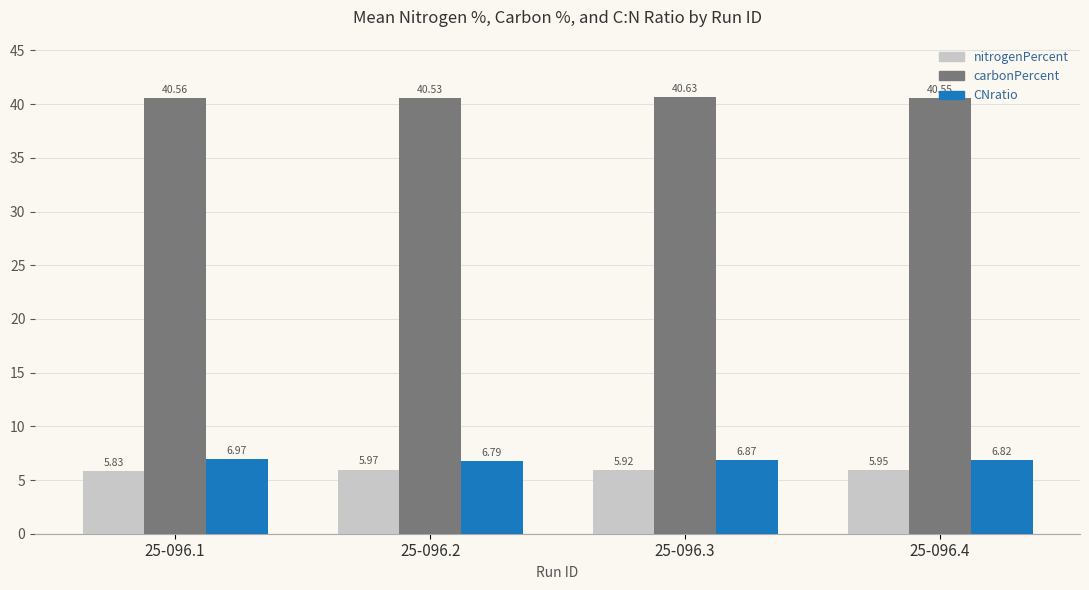

At which category is the sum across all series the highest?

25-096.3